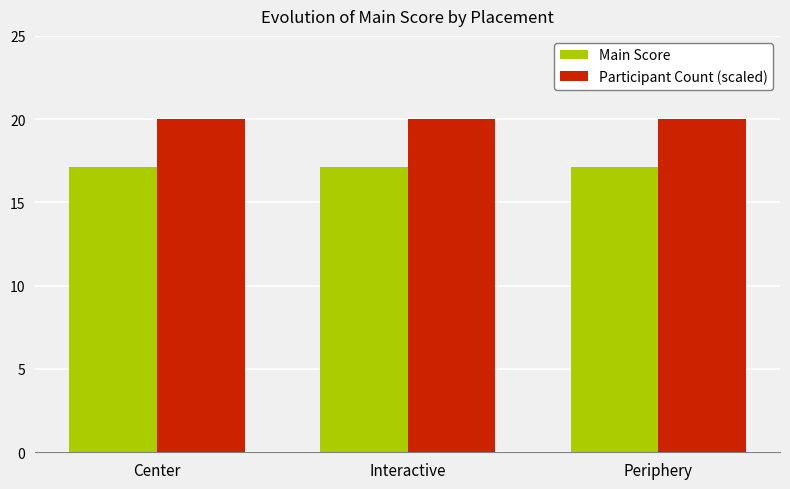

What is the smallest value displayed?

17.1